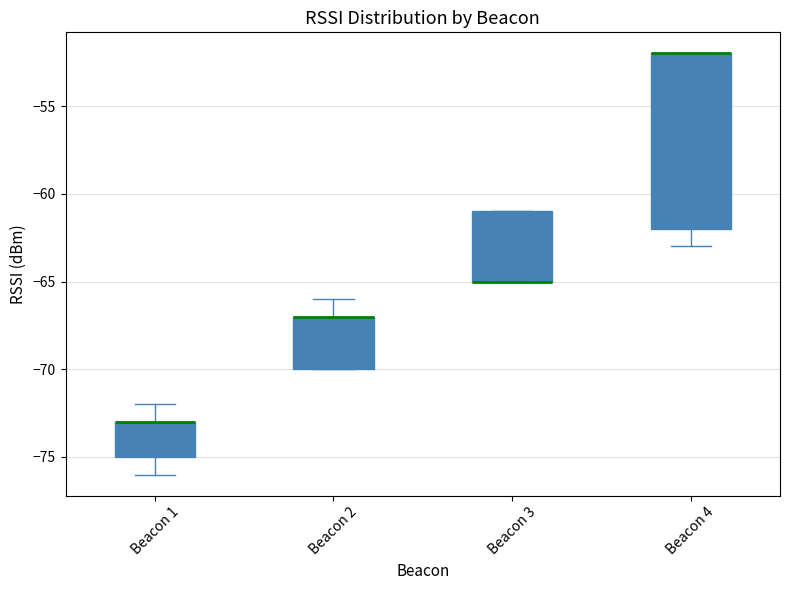

Reading left to right, transcribe this box plot: for each box, give where its median line is, the range the box spans, and where its two whiskers end, as read against the y-axis. The values are not printed on the chart, so give them approximately, as read against the axis.

Beacon 1: median -73 (drawn on the box's upper edge), box -75 to -73, whiskers -76 to -72
Beacon 2: median -67 (drawn on the box's upper edge), box -70 to -67, whiskers -70 to -66
Beacon 3: median -65 (drawn on the box's lower edge), box -65 to -61, whiskers -65 to -61
Beacon 4: median -52 (drawn on the box's upper edge), box -62 to -52, whiskers -63 to -52